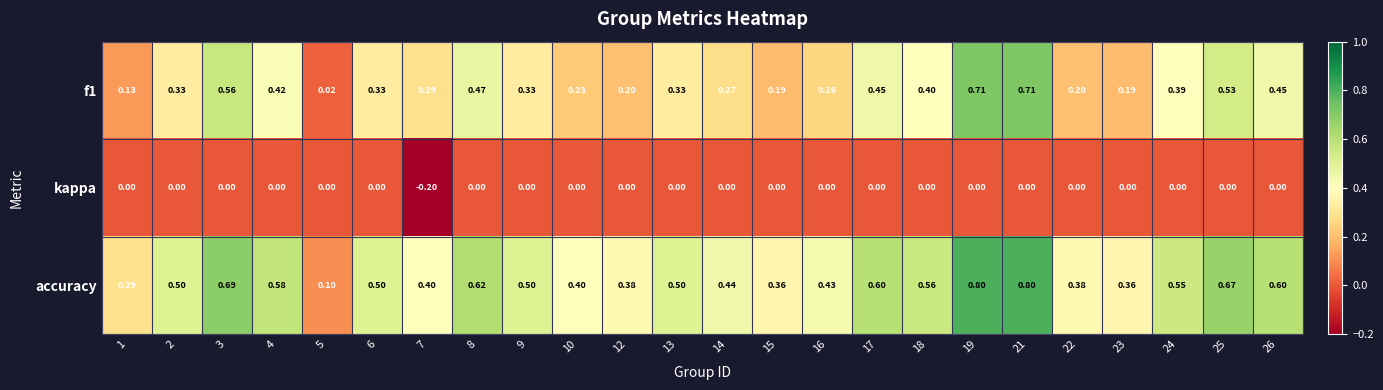

Which series has the widest spread of values?

accuracy